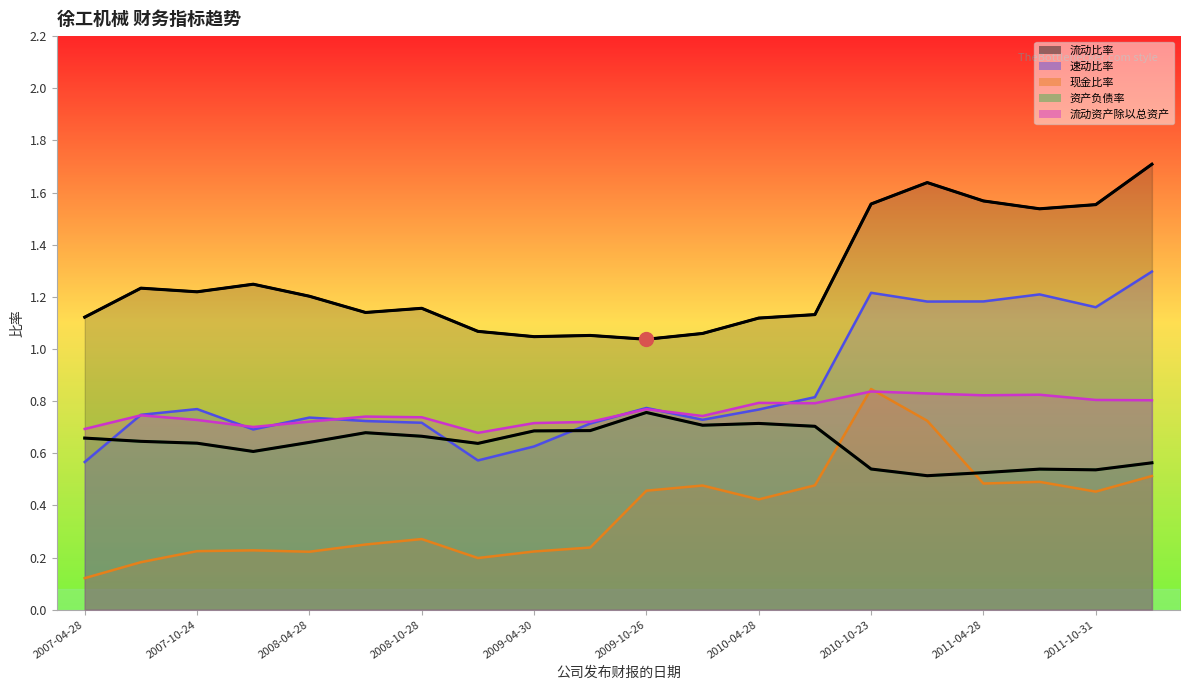

How many lines are shown in the chart?

5